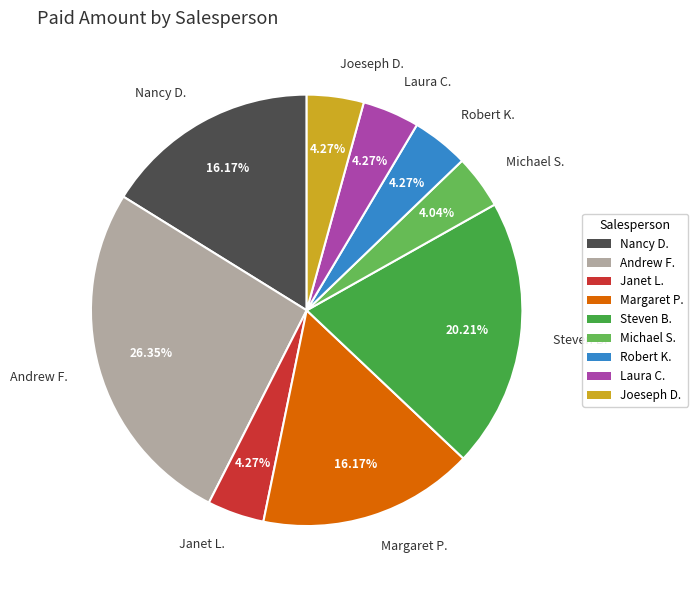

Which slice is the largest?

Andrew F.